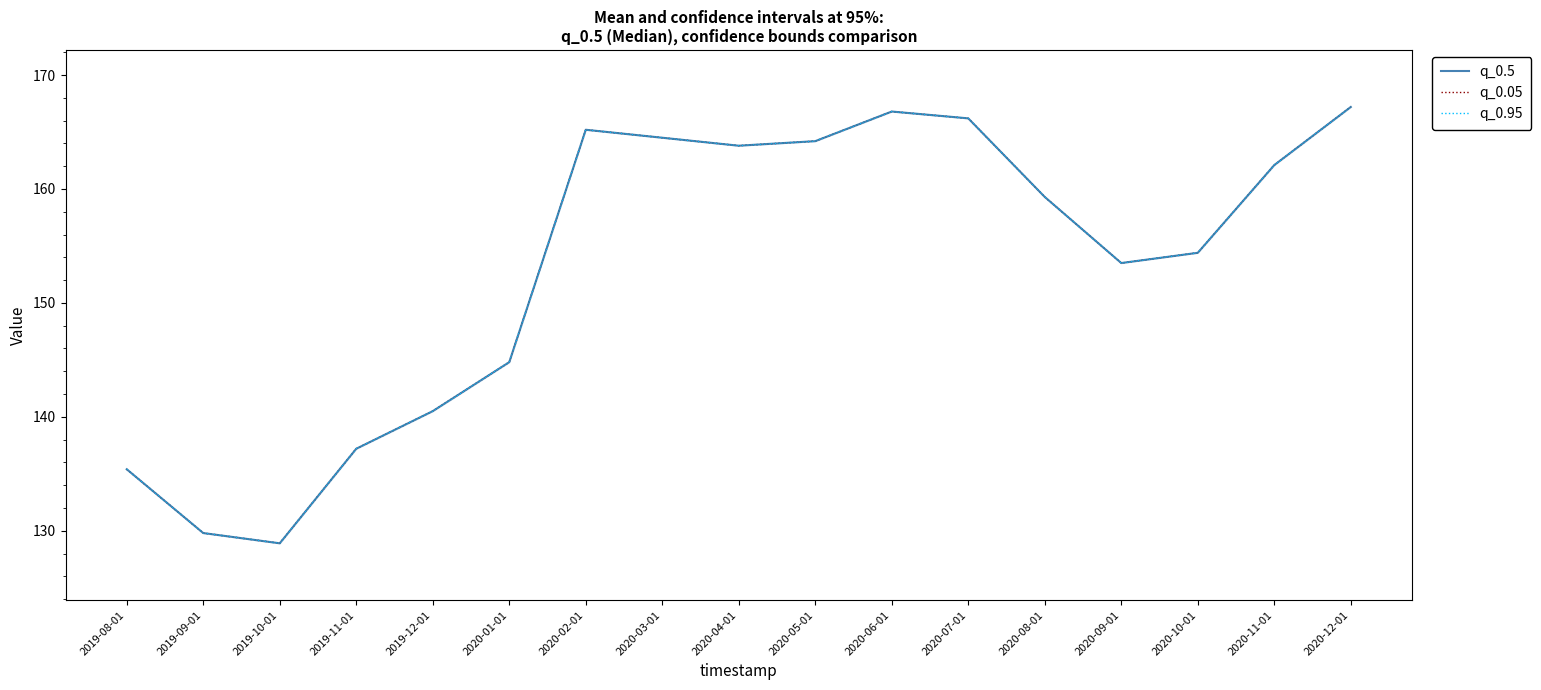

Reading right to left, extract all data points from this chart.

q_0.5: 167.2	162.1	154.4	153.5	159.3	166.2	166.8	164.2	163.8	164.5	165.2	144.8	140.5	137.2	128.9	129.8	135.4
q_0.05: 167.2	162.1	154.4	153.5	159.3	166.2	166.8	164.2	163.8	164.5	165.2	144.8	140.5	137.2	128.9	129.8	135.4
q_0.95: 167.2	162.1	154.4	153.5	159.3	166.2	166.8	164.2	163.8	164.5	165.2	144.8	140.5	137.2	128.9	129.8	135.4